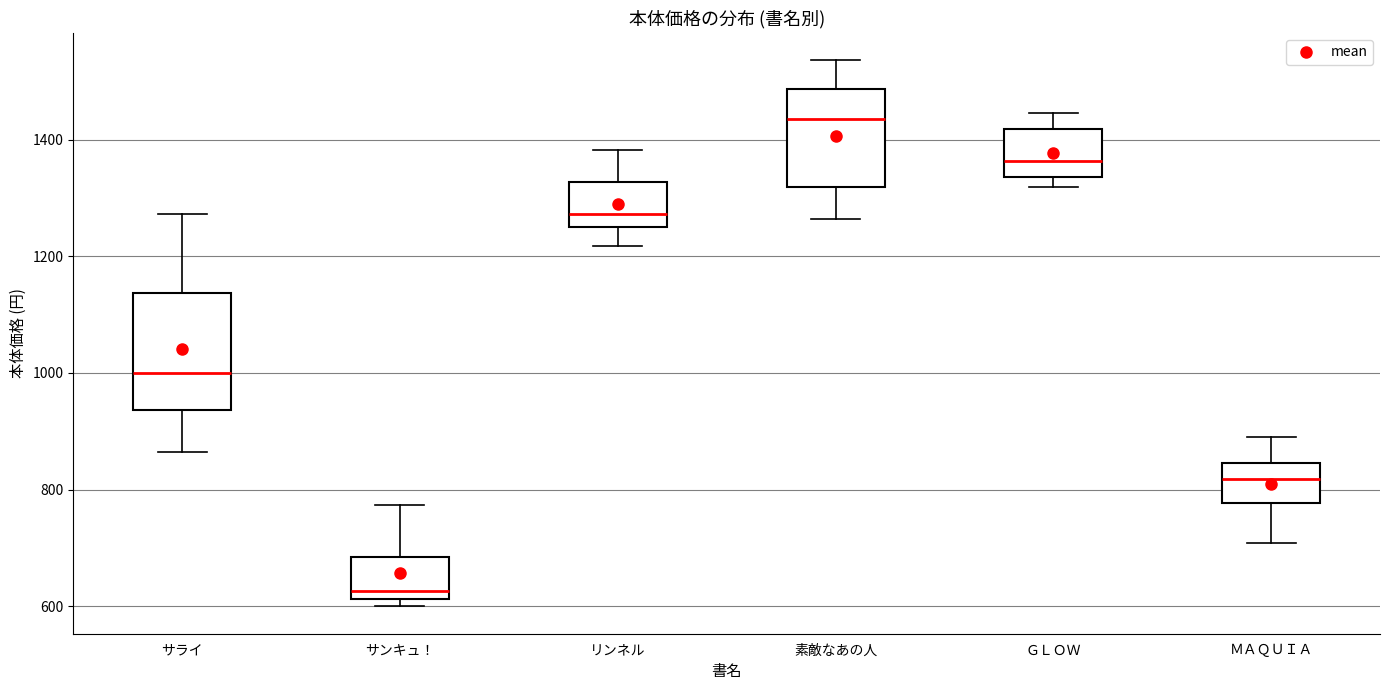

Which box has the highest median line?

素敵なあの人